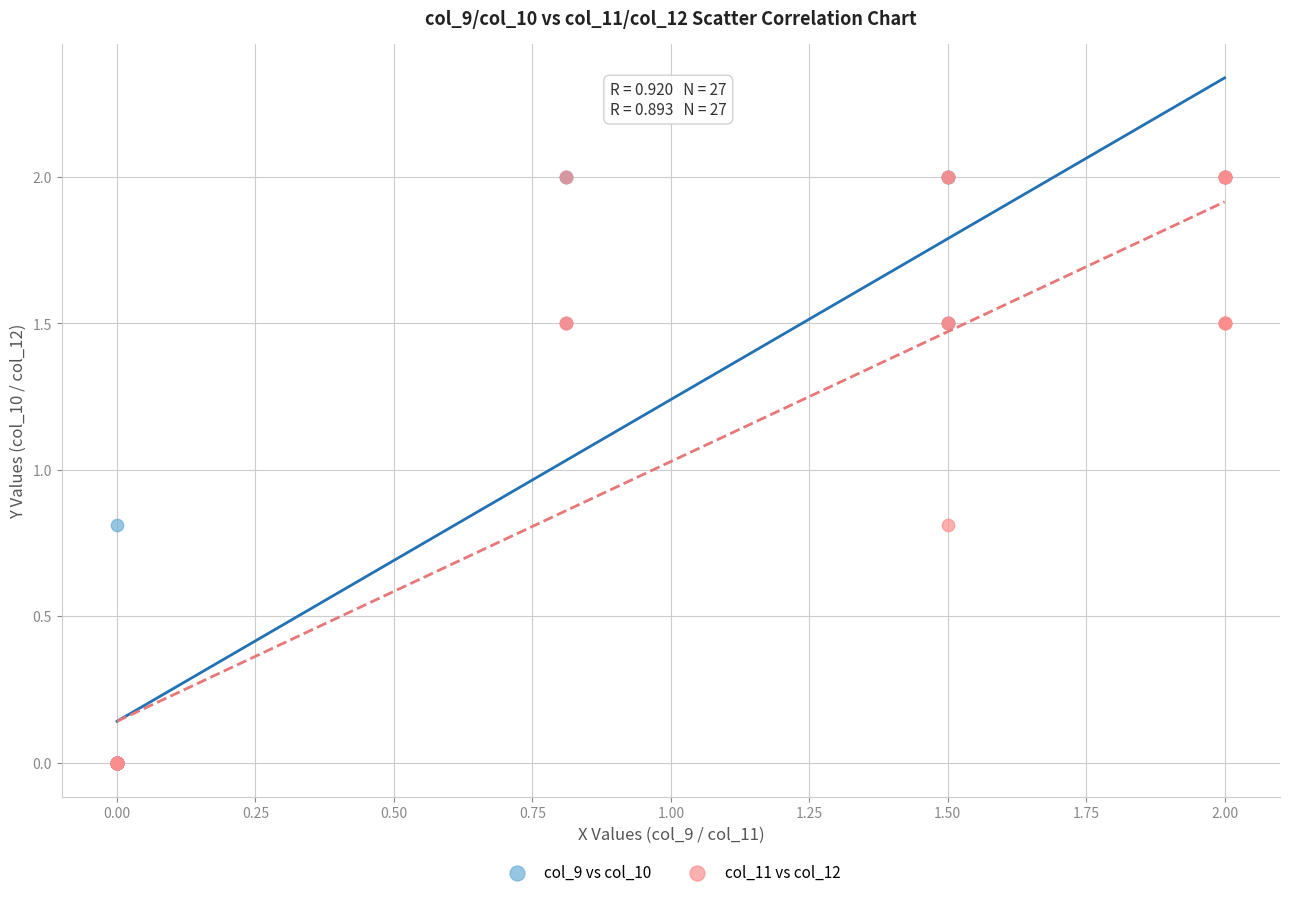

What are all the series names shown in the legend?

col_9 vs col_10, col_11 vs col_12